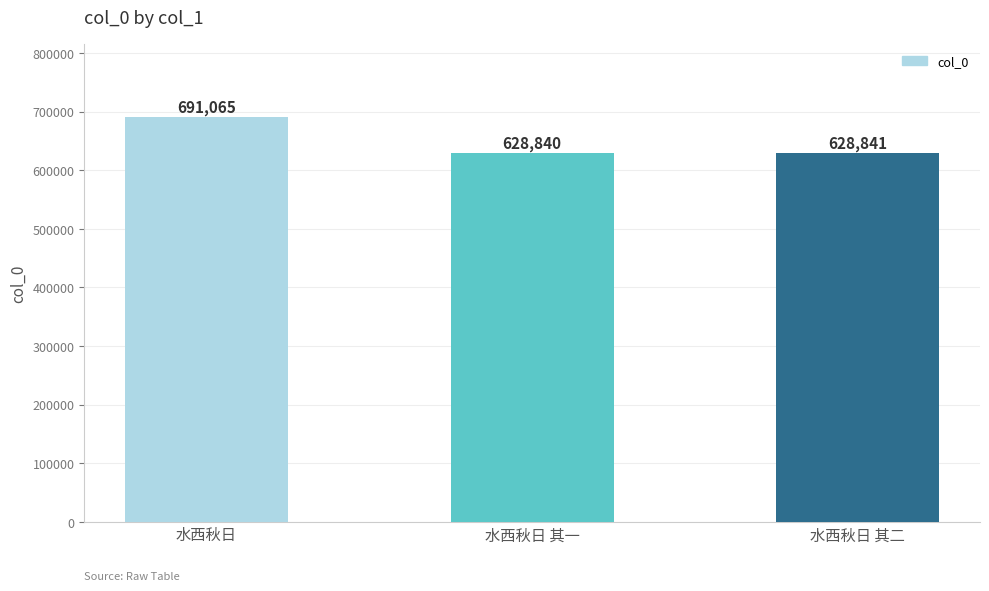

What is the change in value from 水西秋日 其一 to 水西秋日 其二?

+1